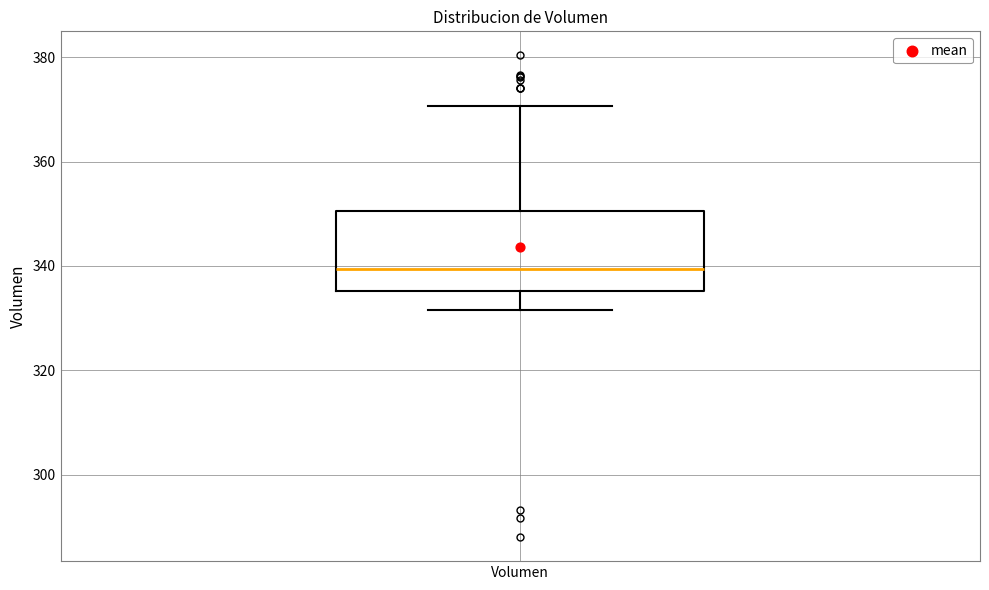

Where is the lower edge of the box for Volumen on the y-axis? The values are not printed on the chart, so give them approximately, as read against the axis.

336